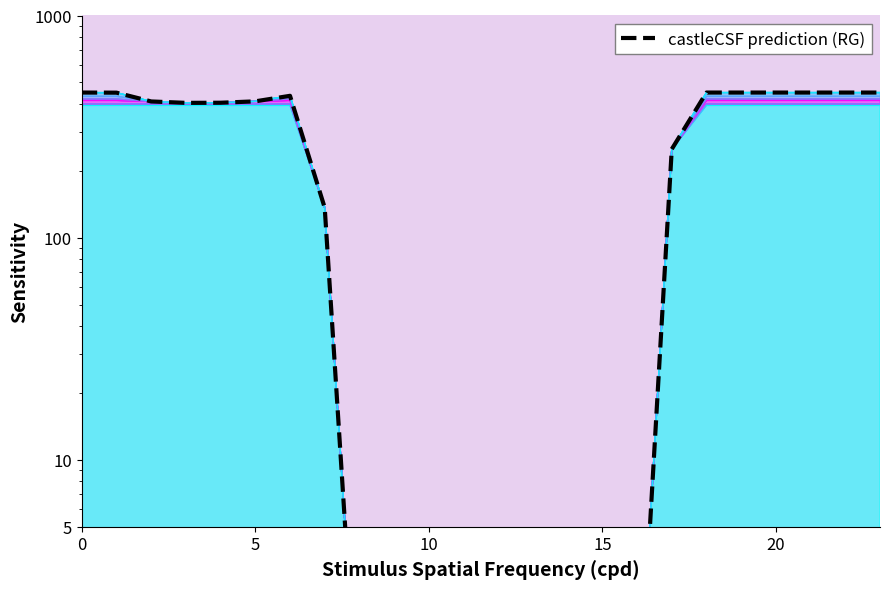

What is the difference between the maximum and minimum values?

449.5